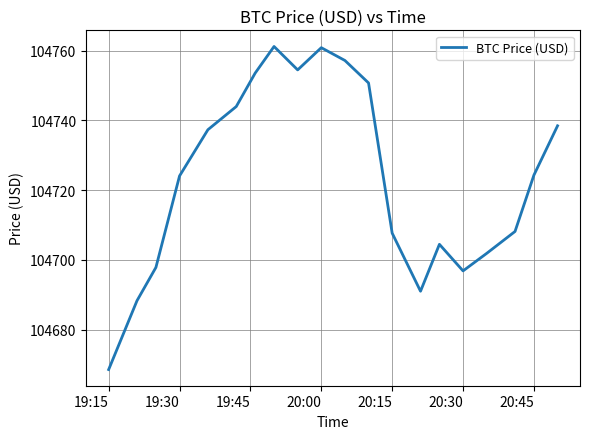

What is the minimum value shown in the chart?

104668.5